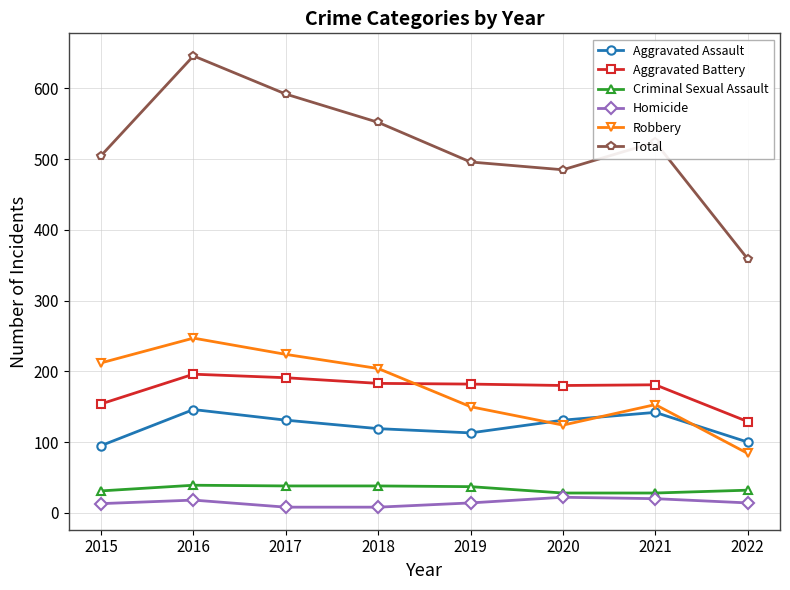

The Aggravated Assault series shows 131 at 2017. True or false?

True